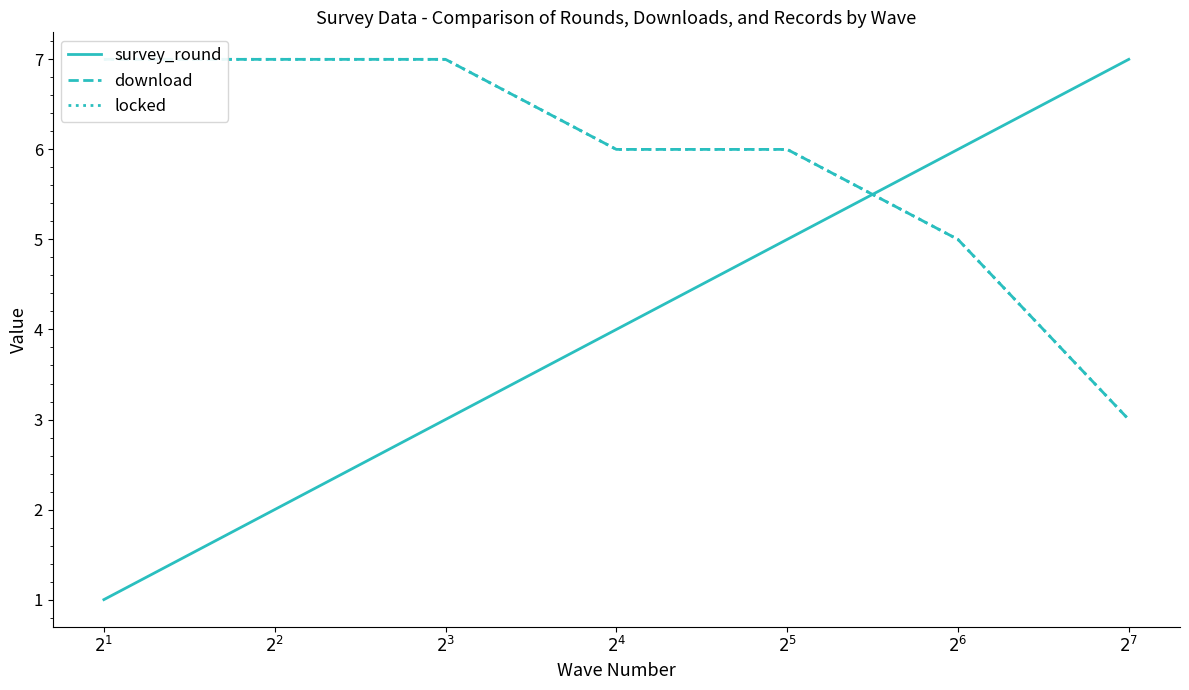

What are all the series names shown in the legend?

survey_round, download, locked